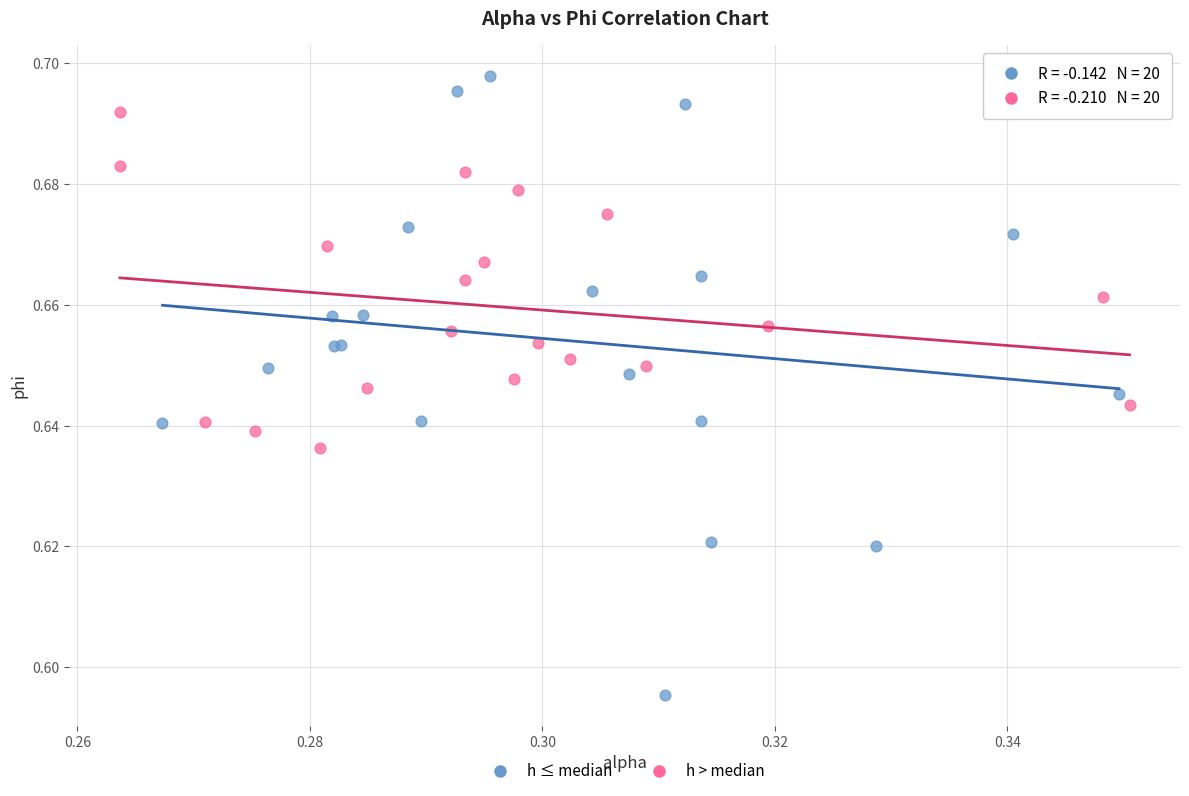

Which series has the widest spread of Y values?

h ≤ median